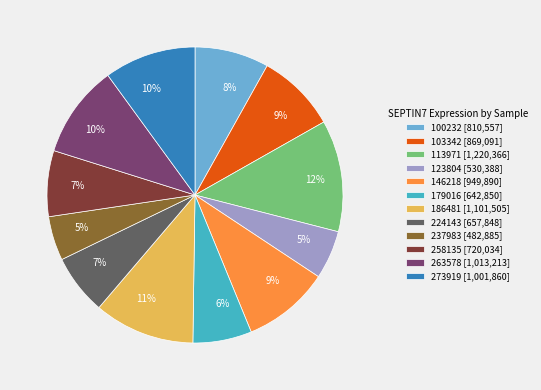

To the nearest percent, what is the difference between the largest and smallest slice percentages?

7%